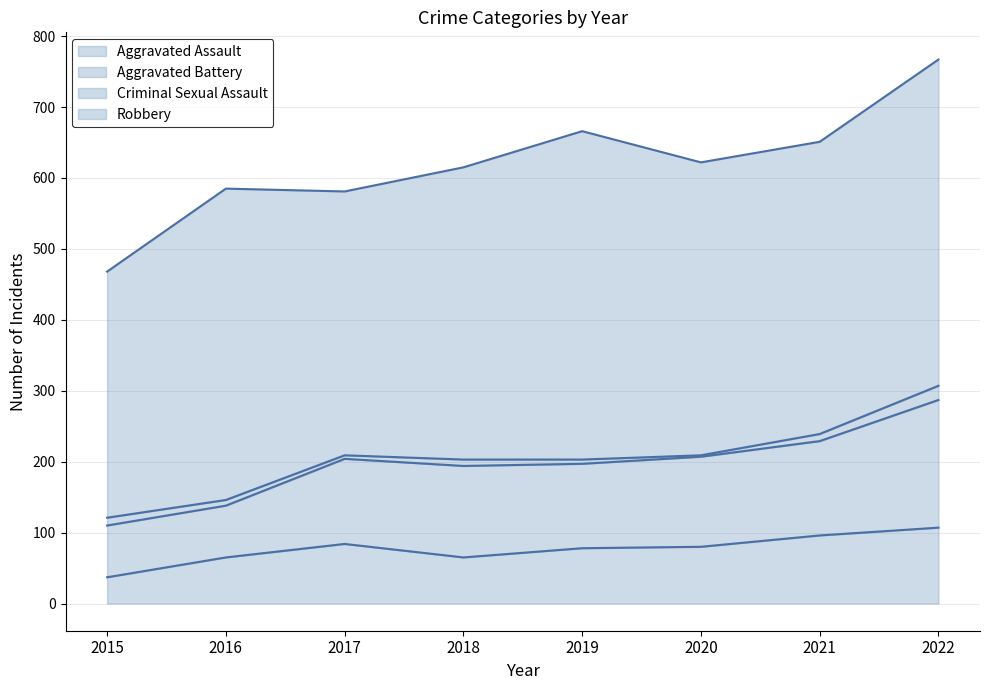

True or false: Aggravated Battery and Aggravated Assault cross at least once.

False